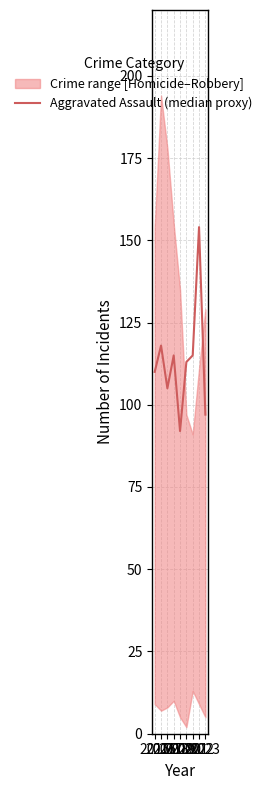

Is it true that the value at 2020 is 198?

False